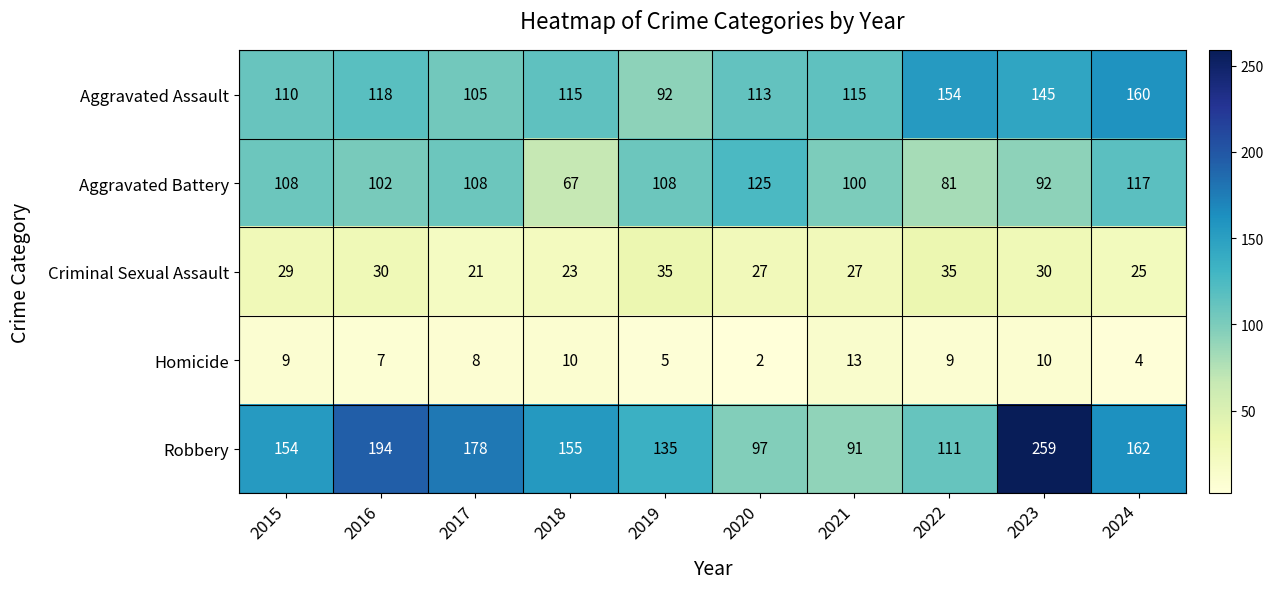

What is the sum of all Aggravated Battery values?

1008